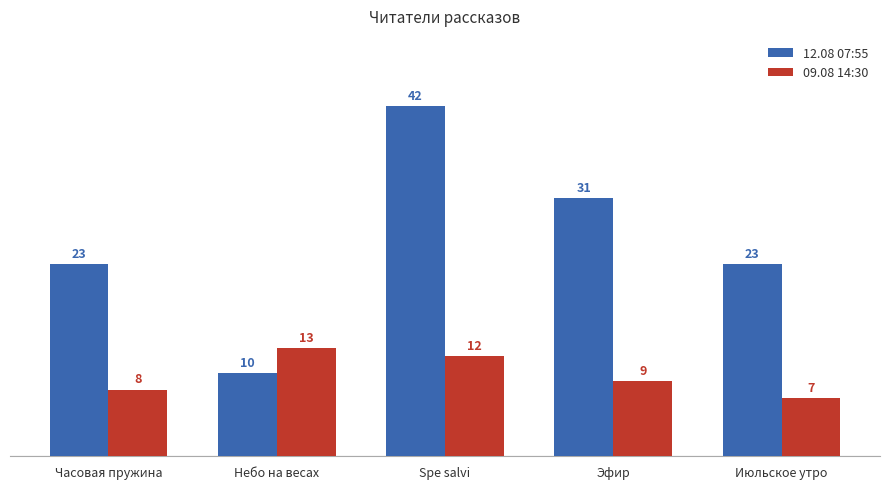

How many bars are there in each group?

2